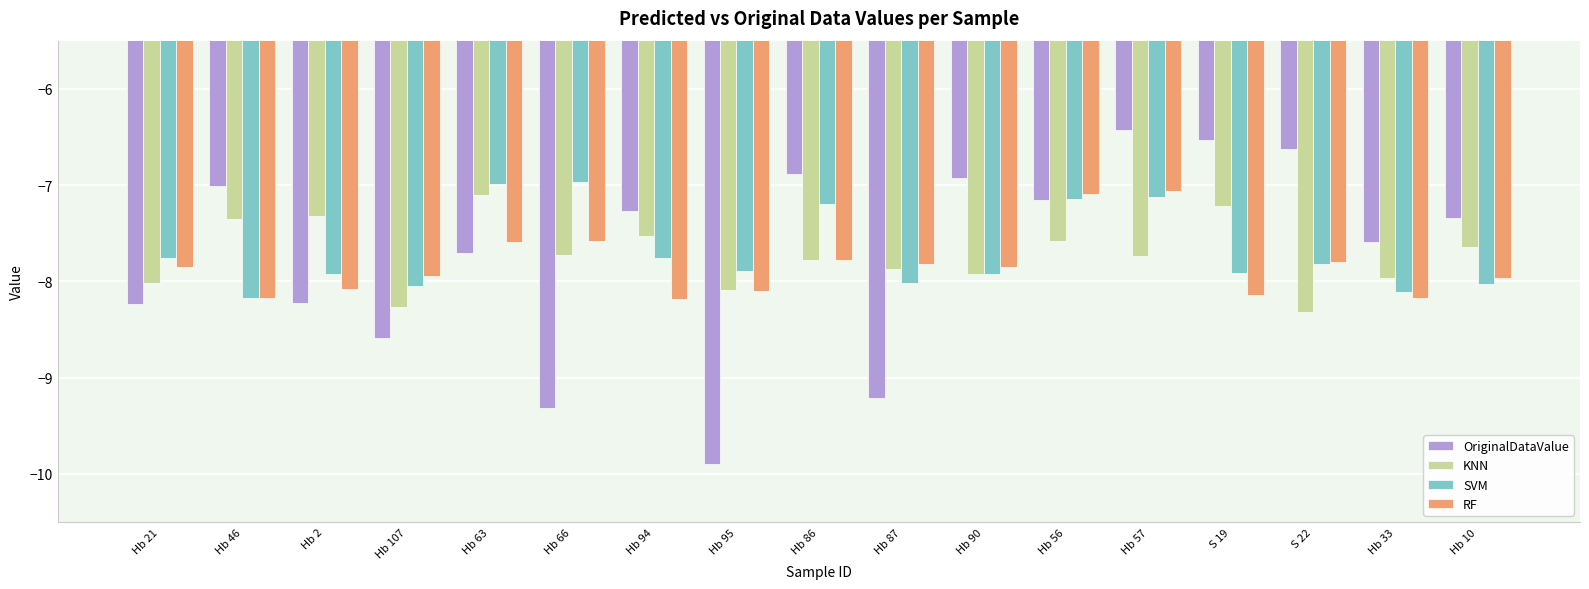

The value of SVM at Hb 66 is -7.0. True or false?

True